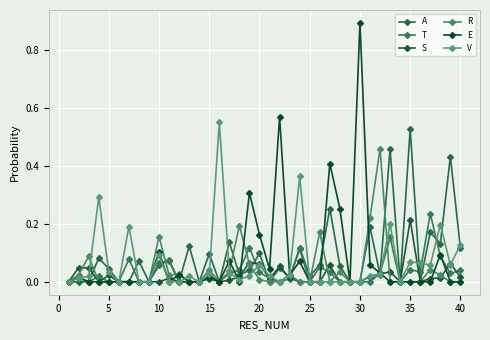

What is the difference between the maximum and minimum values in the R series?

0.5